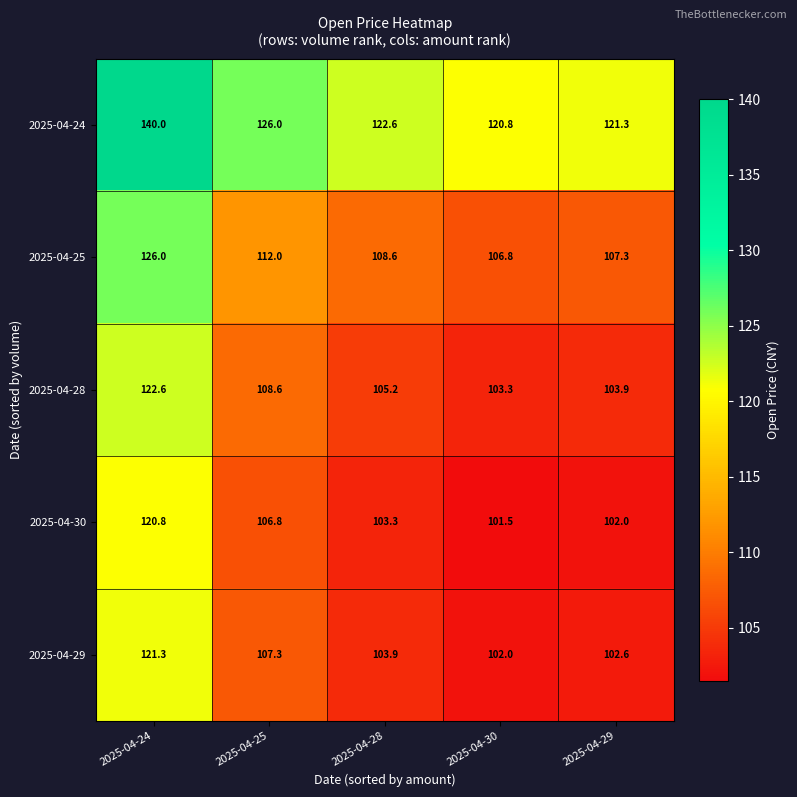

Reading right to left, extract all data points from this chart.

2025-04-24: 2025-04-29=121.3	2025-04-30=120.8	2025-04-28=122.6	2025-04-25=126.0	2025-04-24=140.0
2025-04-25: 2025-04-29=107.3	2025-04-30=106.8	2025-04-28=108.6	2025-04-25=112.0	2025-04-24=126.0
2025-04-28: 2025-04-29=103.9	2025-04-30=103.3	2025-04-28=105.2	2025-04-25=108.6	2025-04-24=122.6
2025-04-30: 2025-04-29=102.0	2025-04-30=101.5	2025-04-28=103.3	2025-04-25=106.8	2025-04-24=120.8
2025-04-29: 2025-04-29=102.6	2025-04-30=102.0	2025-04-28=103.9	2025-04-25=107.3	2025-04-24=121.3